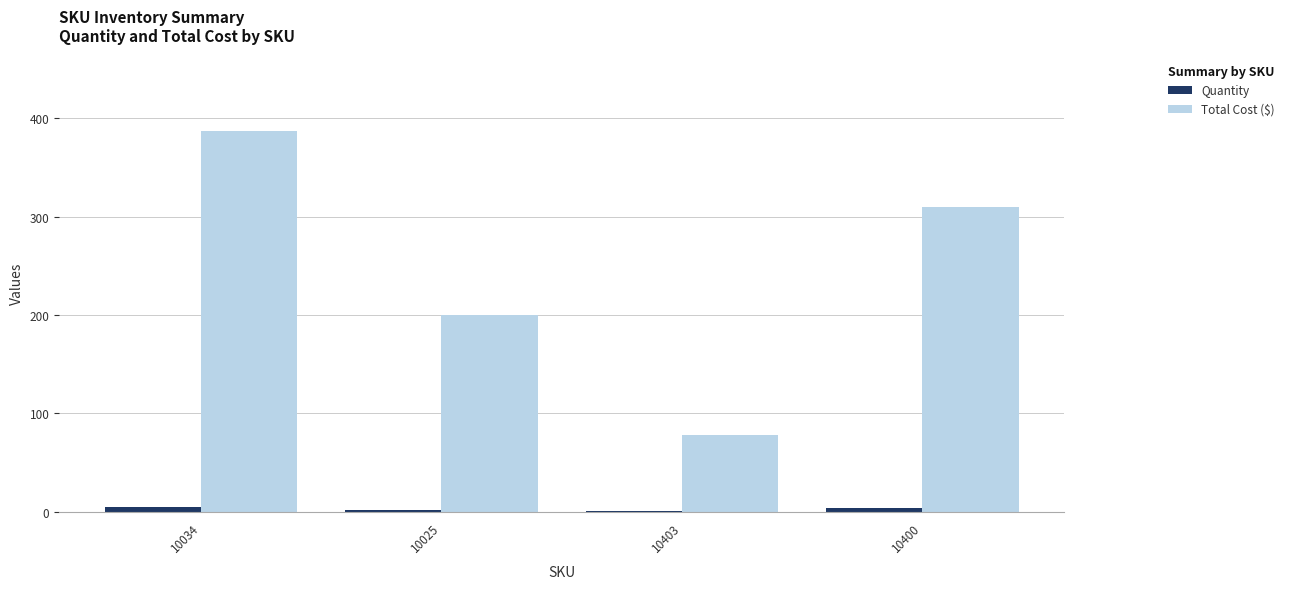

Between 10034 and 10400, which series saw the biggest shift?

Total Cost ($)